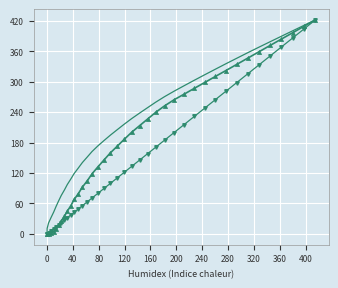

What is the greatest value displayed?

421.8